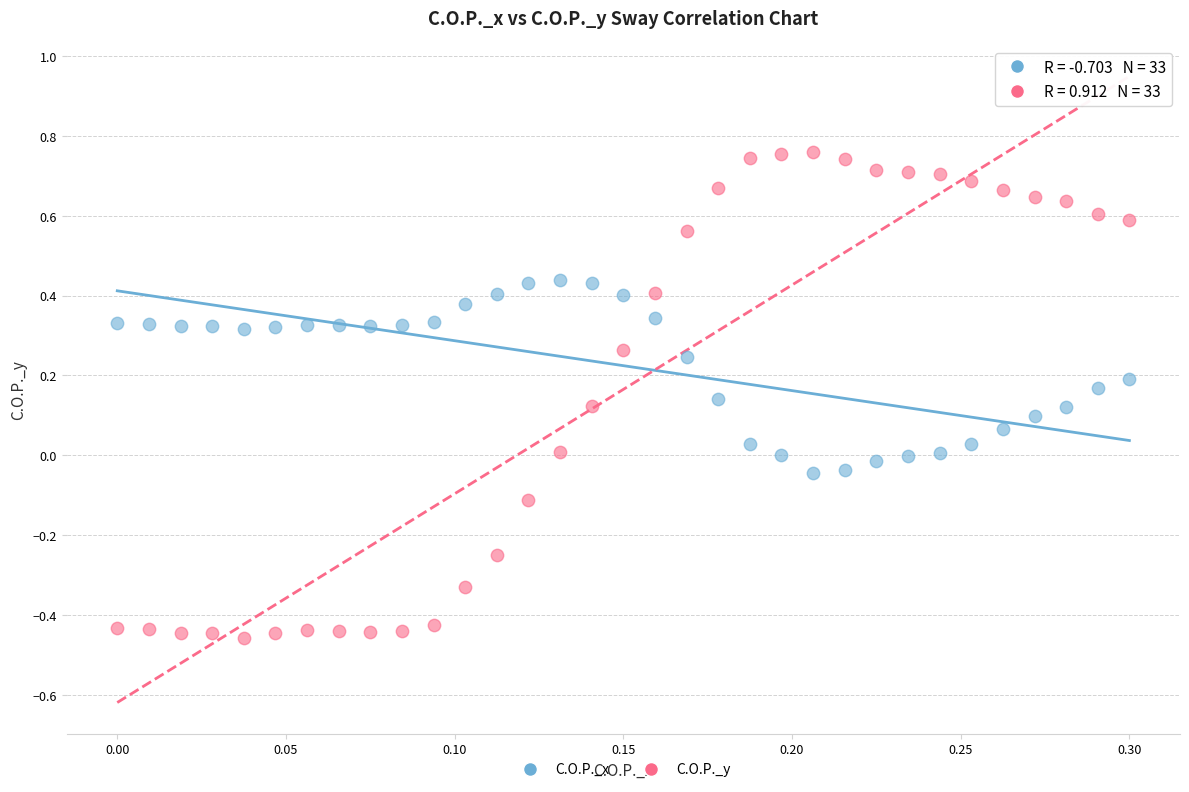

Across all data points, what is the range of Y values (max minus min)?

1.2